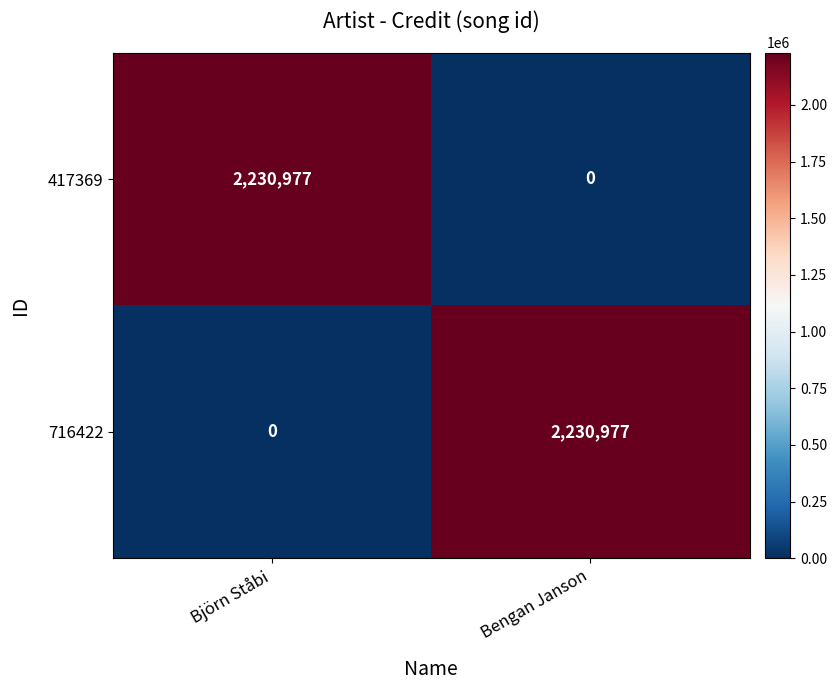

Reading left to right, transcribe all the data shown in this chart.

417369: 2230977	0
716422: 0	2230977